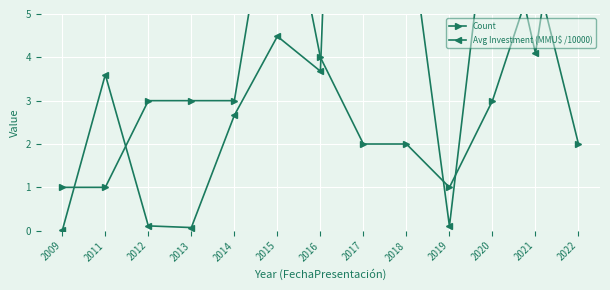

Which category has the lowest value in the Avg Investment (MMU$ /10000) series?

2009